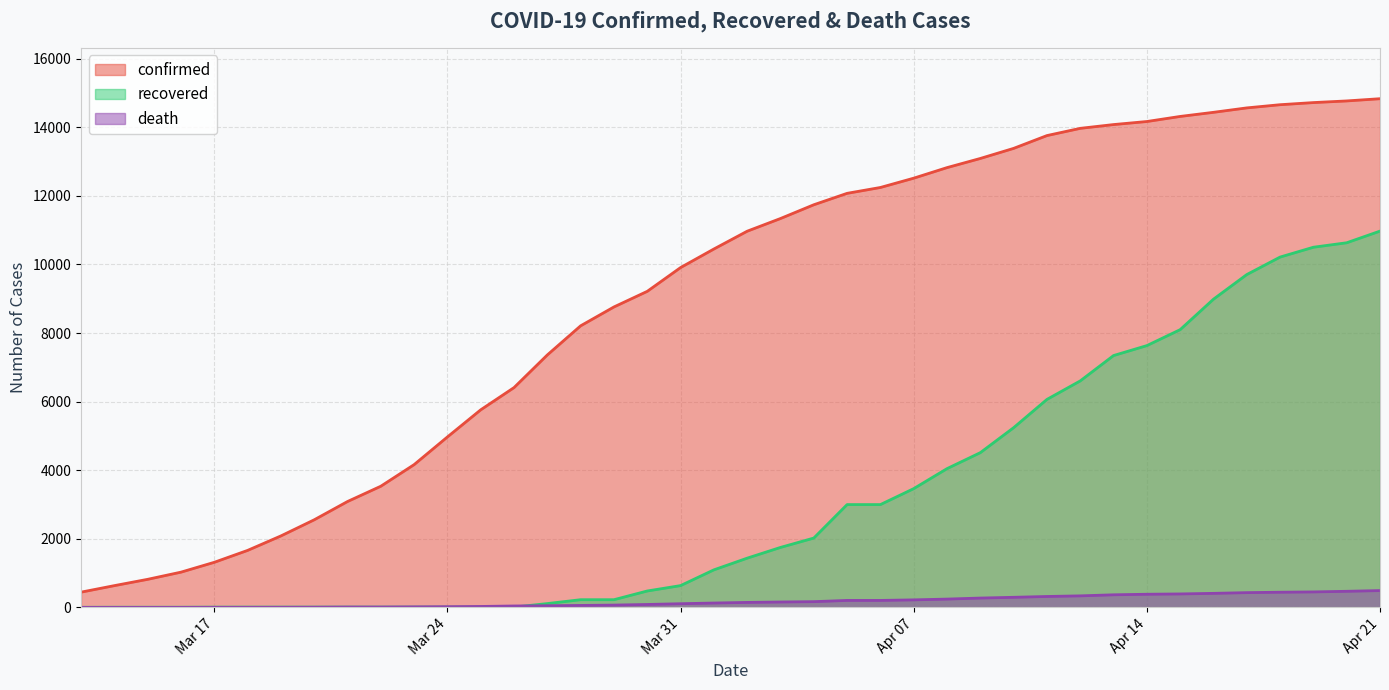

True or false: confirmed and recovered cross at least once.

False